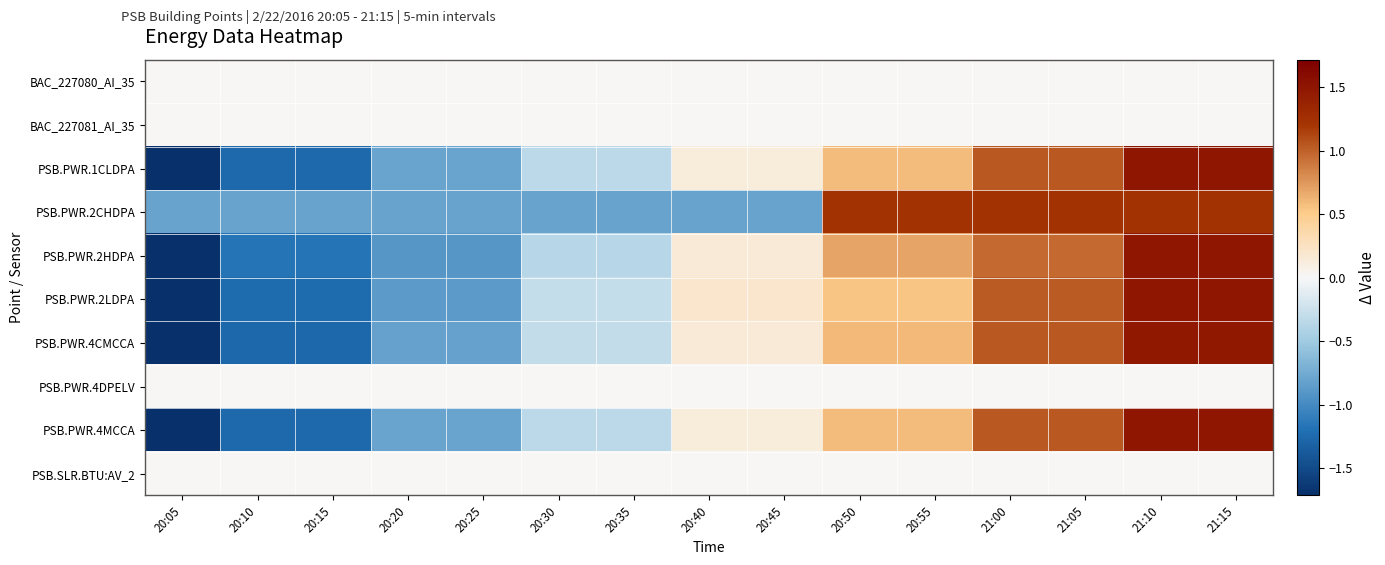

Which series has the largest range (max minus min)?

PSB.PWR.1CLDPA